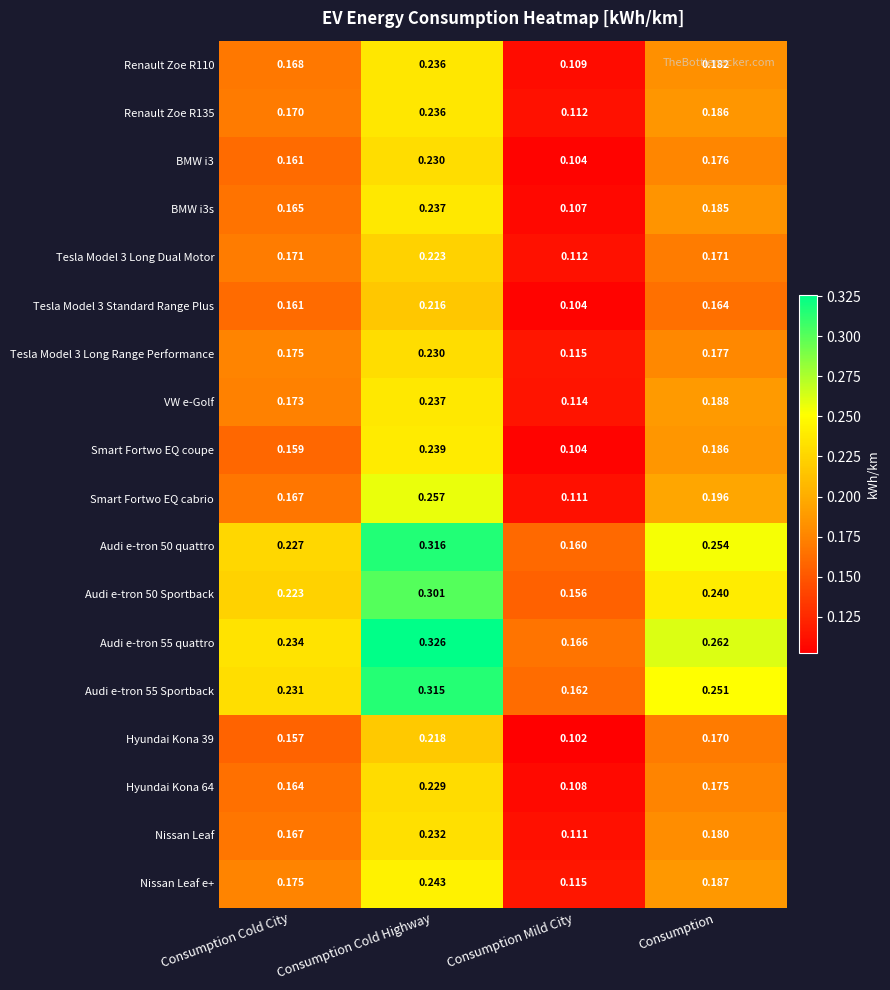

Count the number of data series in this chart.

18